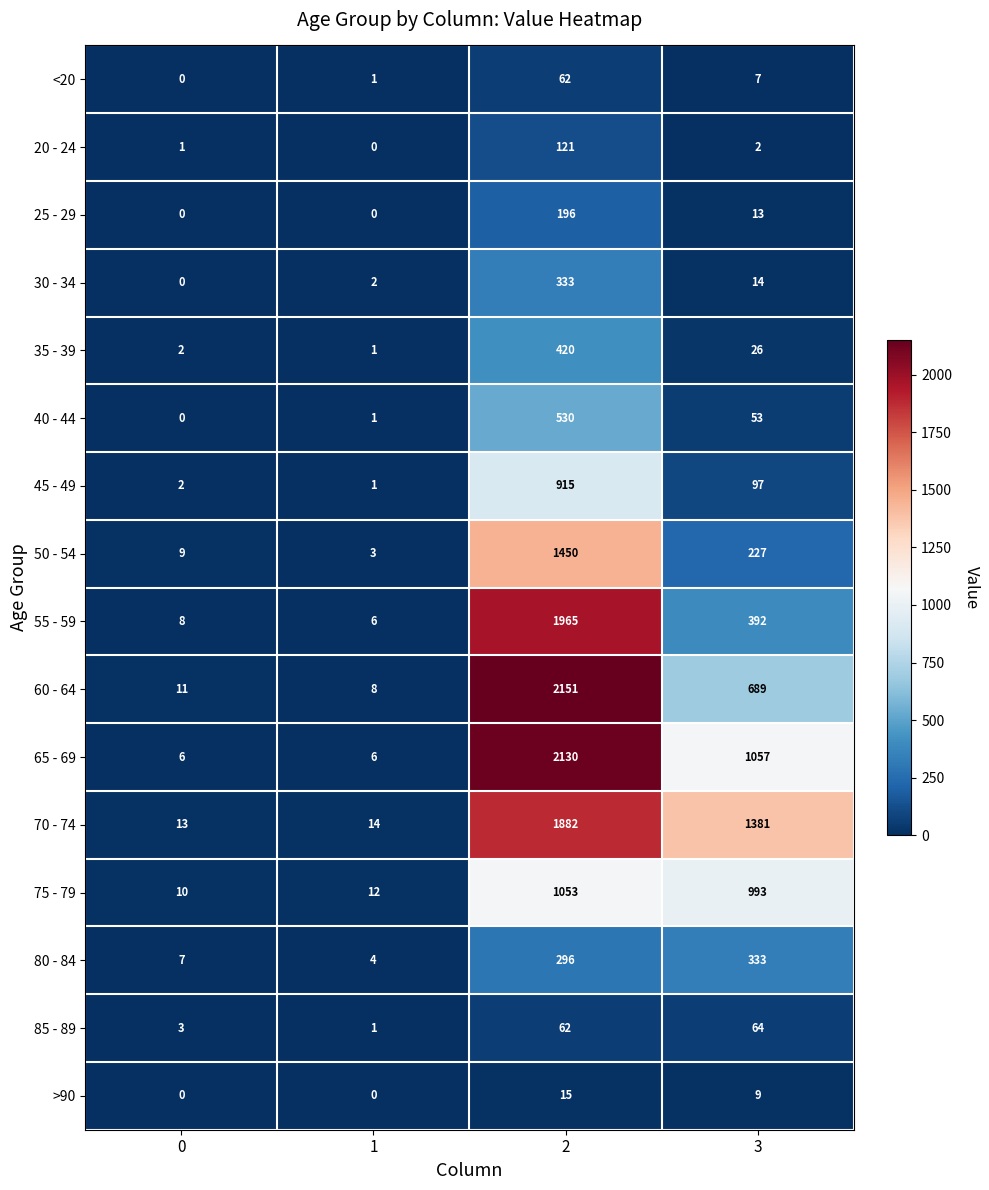

At how many categories does at least one series exceed 1074?

2